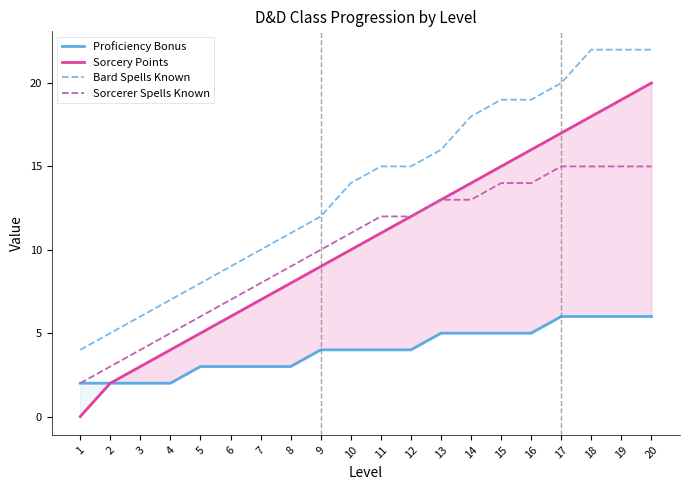

Where does the Bard Spells Known series first go above 15?

13